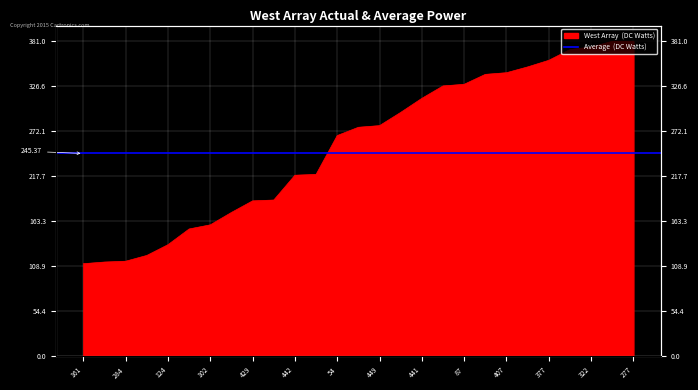

What value does the data have at 289?

114